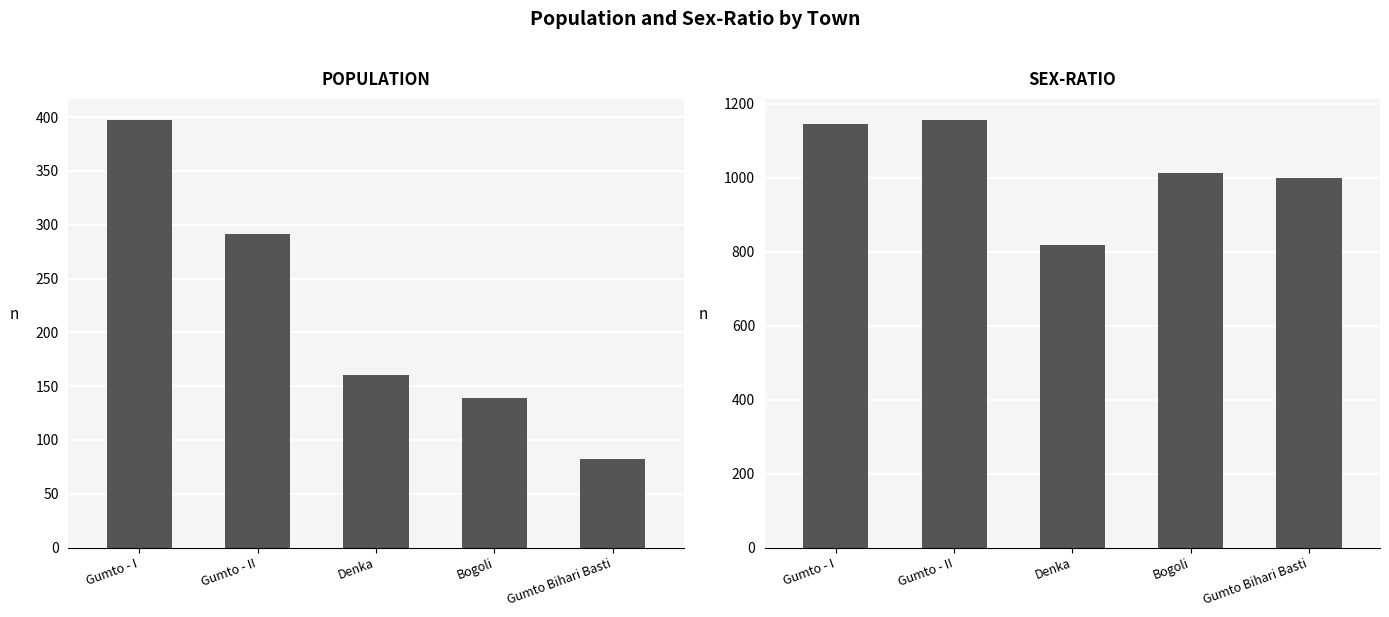

The value of SEX-RATIO at Bogoli is 461. True or false?

False